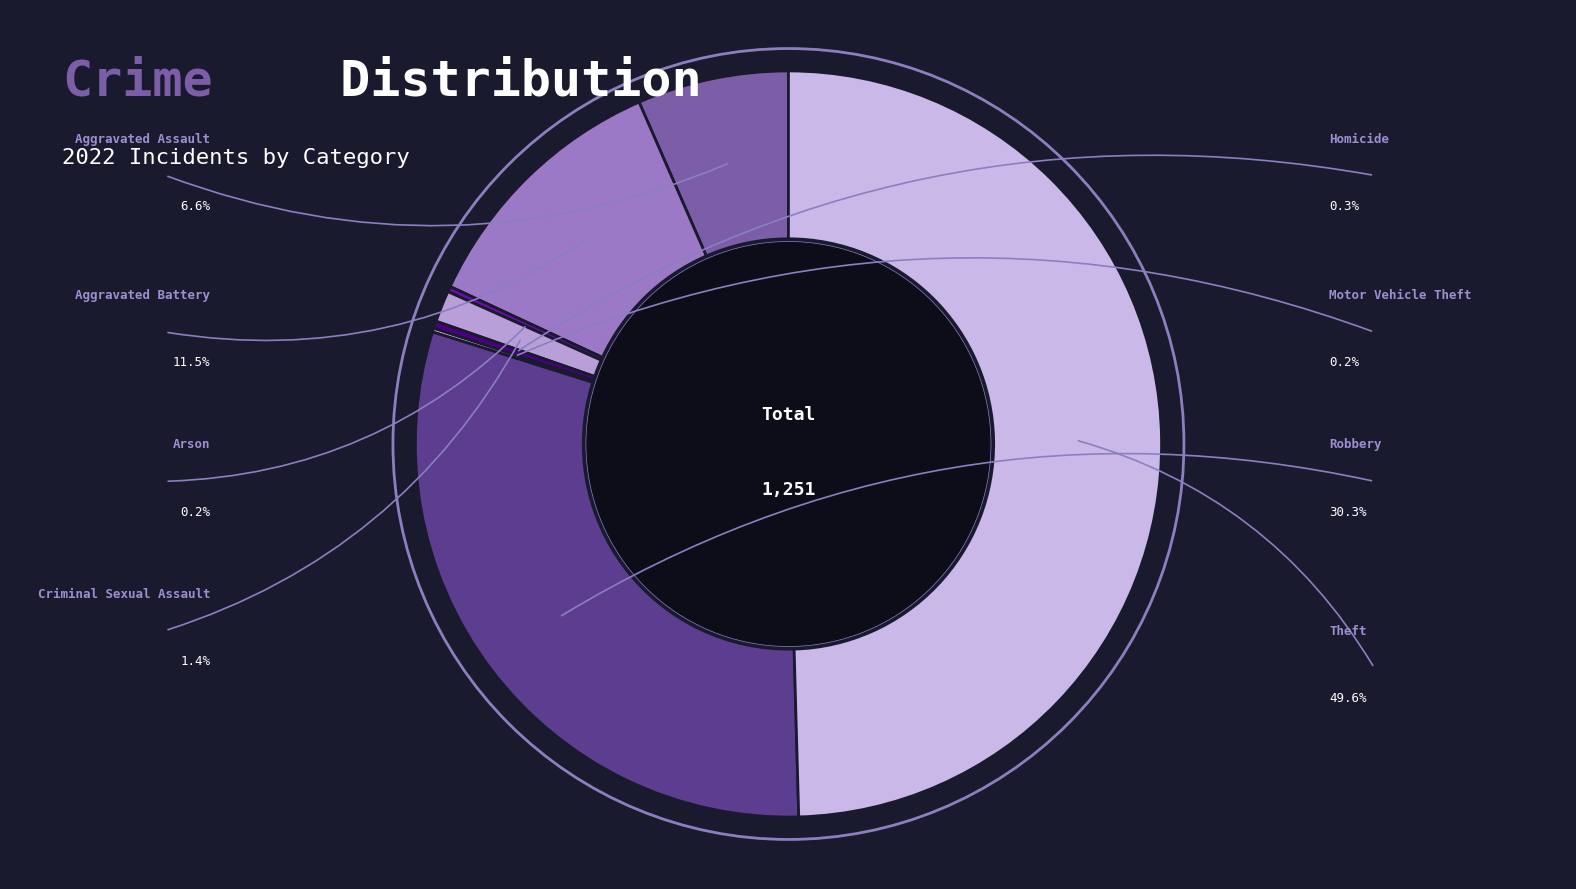

Does Theft represent more than half of the total?

No